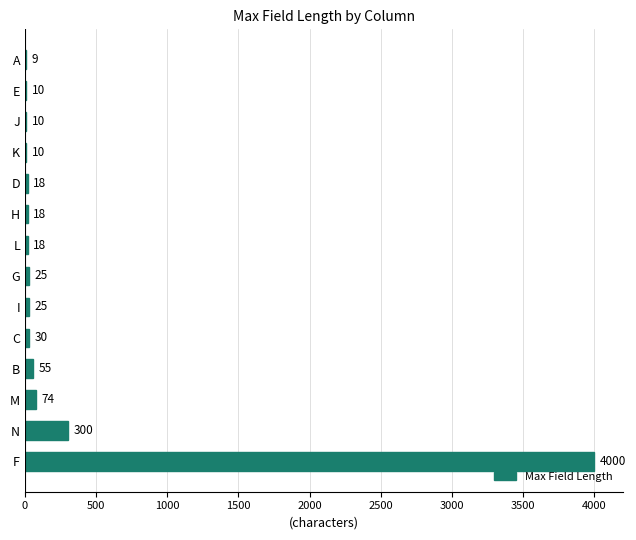

True or false: the data shows 10 at E.

True